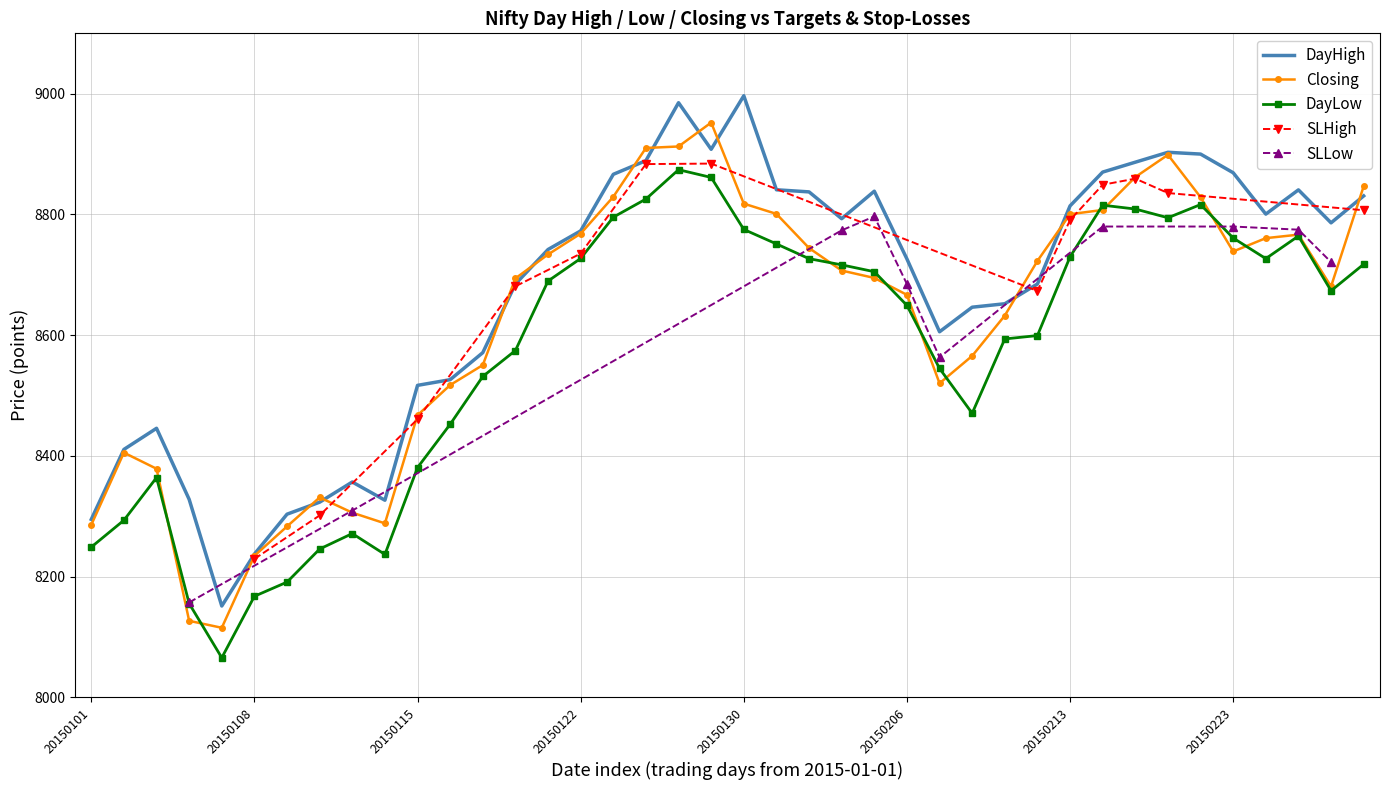

True or false: DayHigh and DayLow intersect in this chart.

False